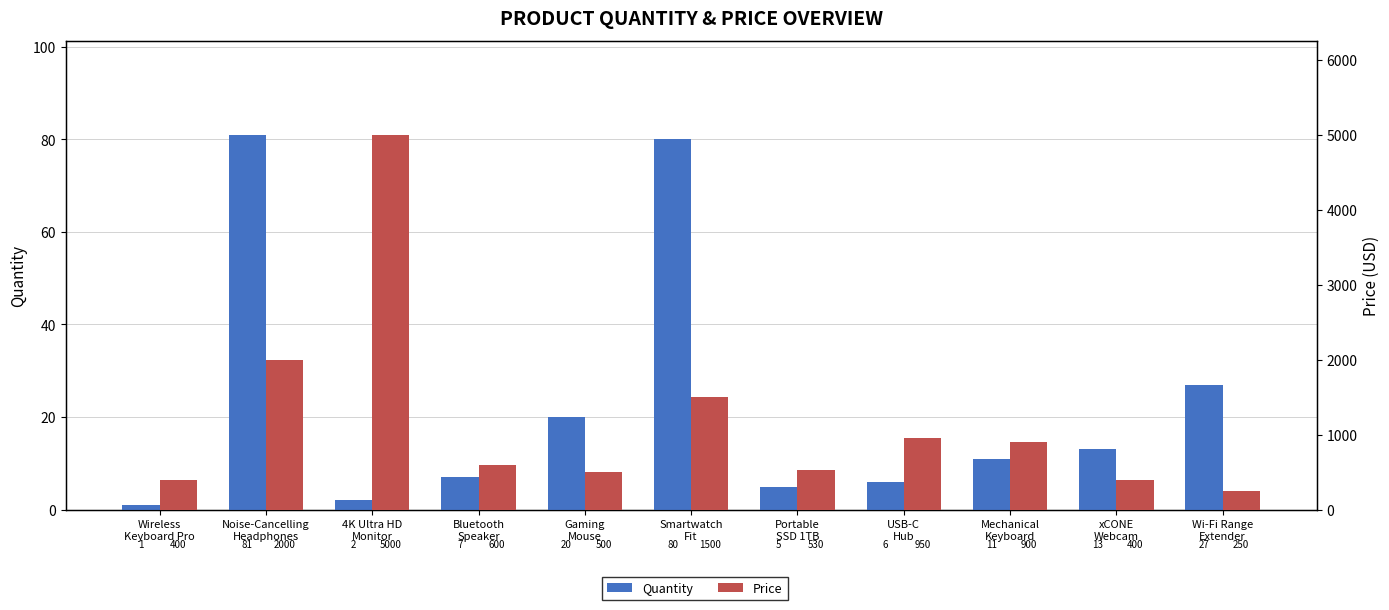

At which label does Quantity reach its peak?

Noise-Cancelling
Headphones